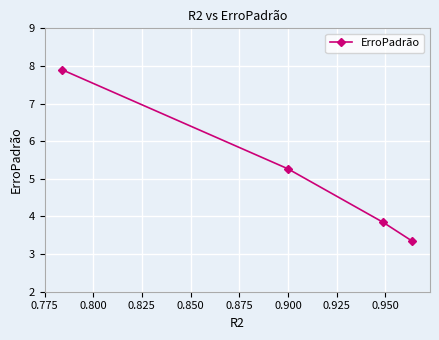

How many data points are less than 5?

2